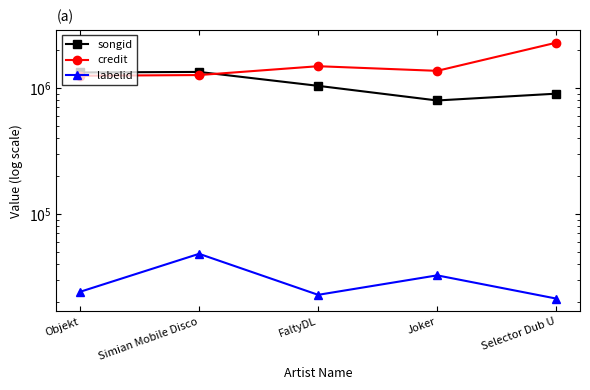

True or false: songid and labelid intersect in this chart.

False